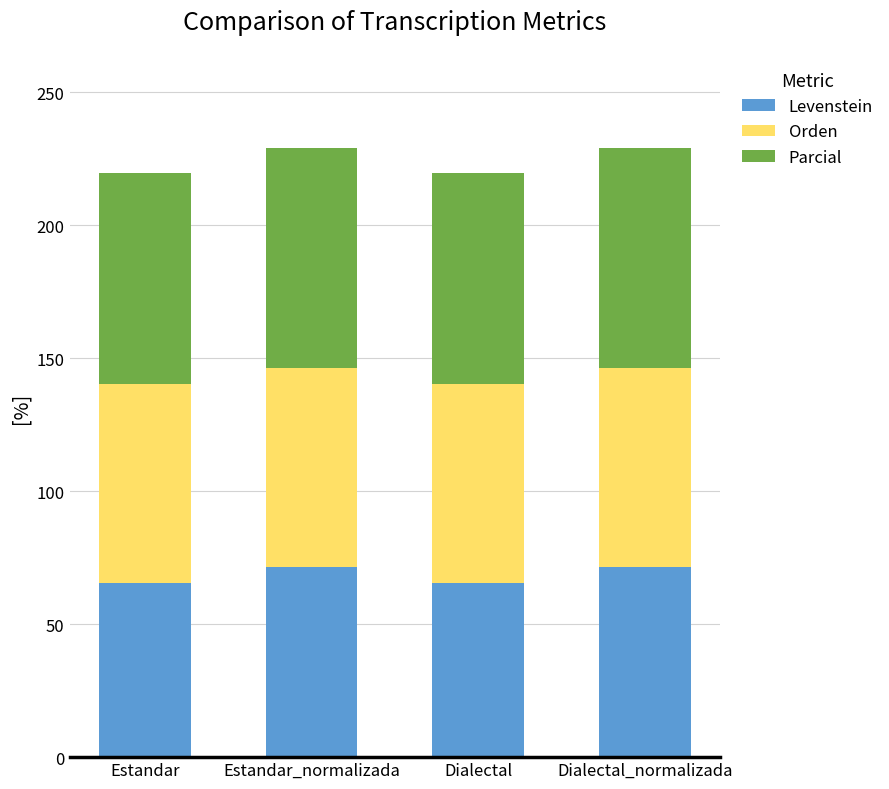

What is the sum of the Levenstein values at Dialectal and Dialectal_normalizada?

137.0